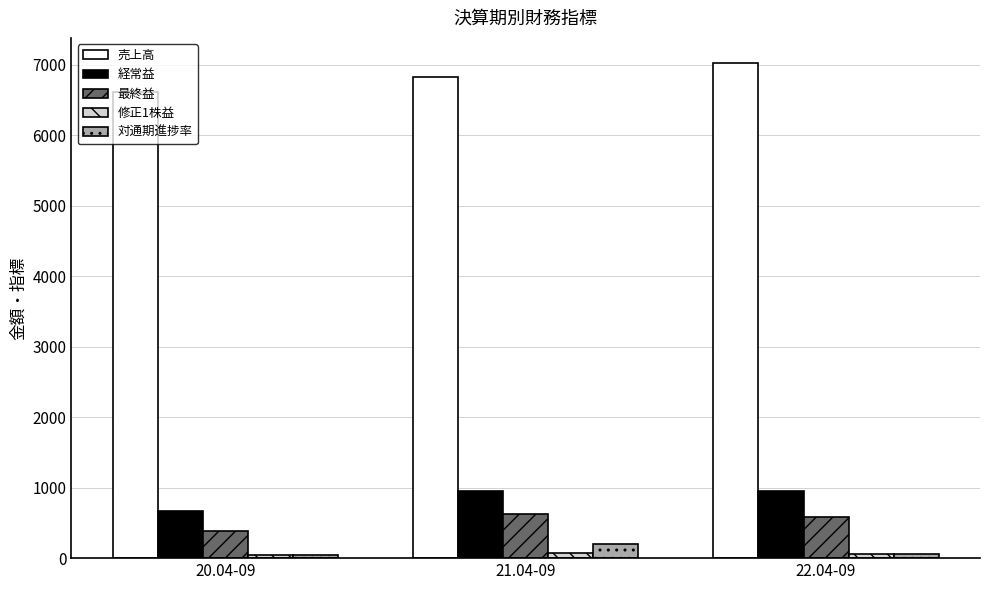

What is the difference between the highest and lowest values at 21.04-09?

6757.0